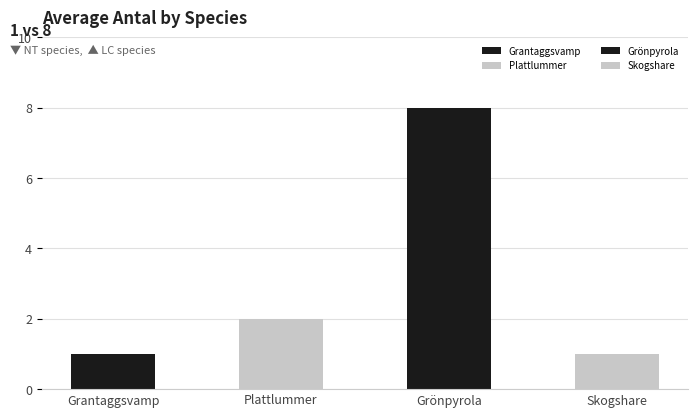

What is the ratio of the value at Grönpyrola to the value at Grantaggsvamp?

8.0